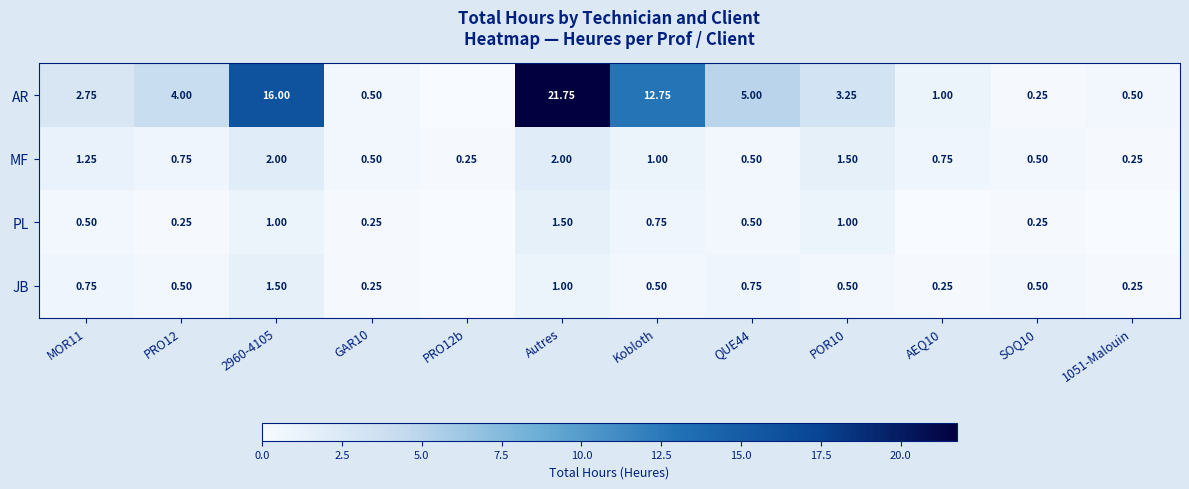

Between Autres and Kobloth, which series saw the biggest shift?

AR